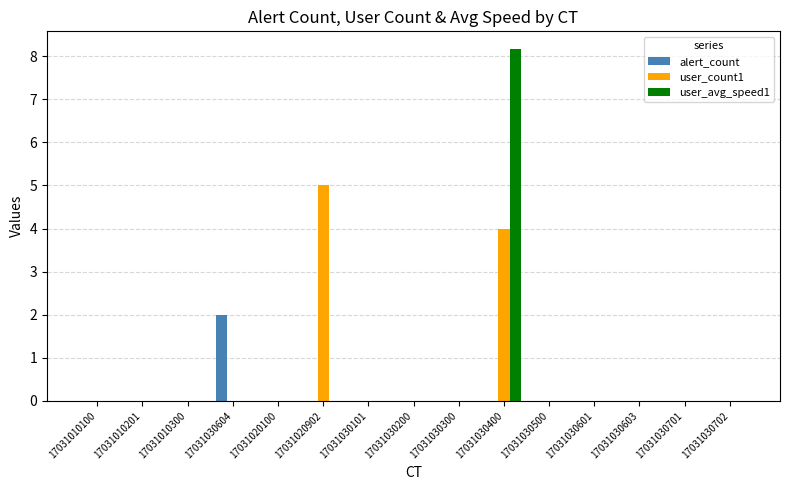

Reading right to left, list all the values displayed in this chart.

alert_count: 0.0	0.0	0.0	0.0	0.0	0.0	0.0	0.0	0.0	0.0	0.0	2.0	0.0	0.0	0.0
user_count1: 0.0	0.0	0.0	0.0	0.0	4.0	0.0	0.0	0.0	5.0	0.0	0.0	0.0	0.0	0.0
user_avg_speed1: 0.0	0.0	0.0	0.0	0.0	8.2	0.0	0.0	0.0	0.0	0.0	0.0	0.0	0.0	0.0